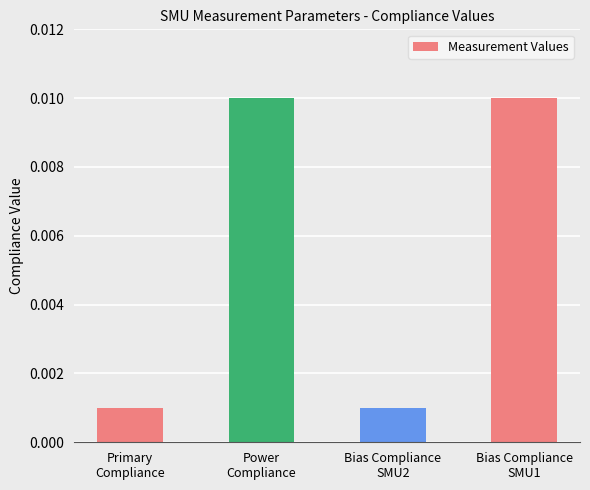

Between Bias Compliance
SMU2 and Power
Compliance, which is larger?

Power
Compliance